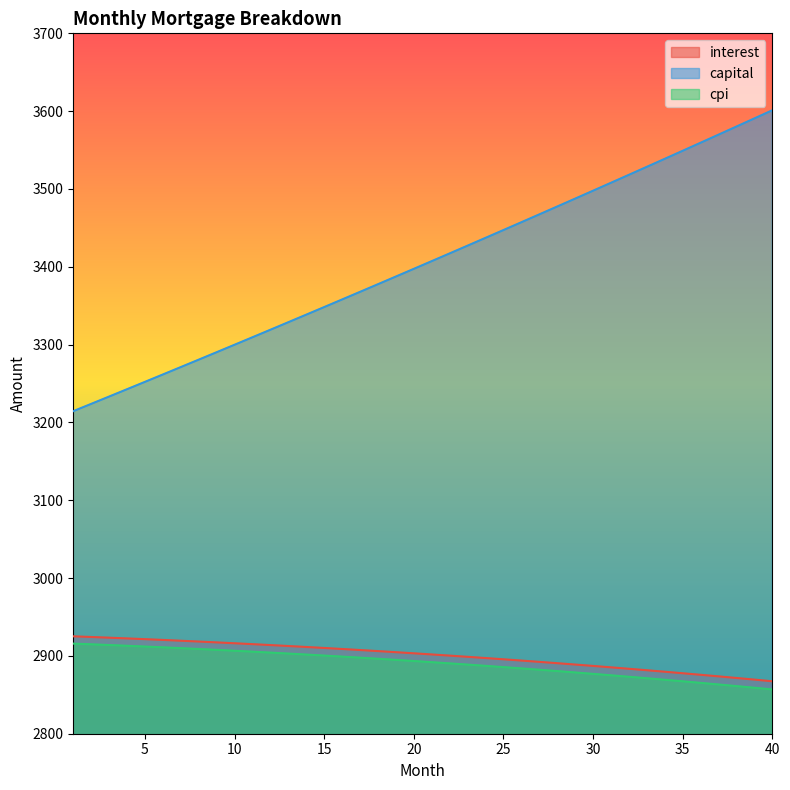

True or false: interest and cpi cross at least once.

False